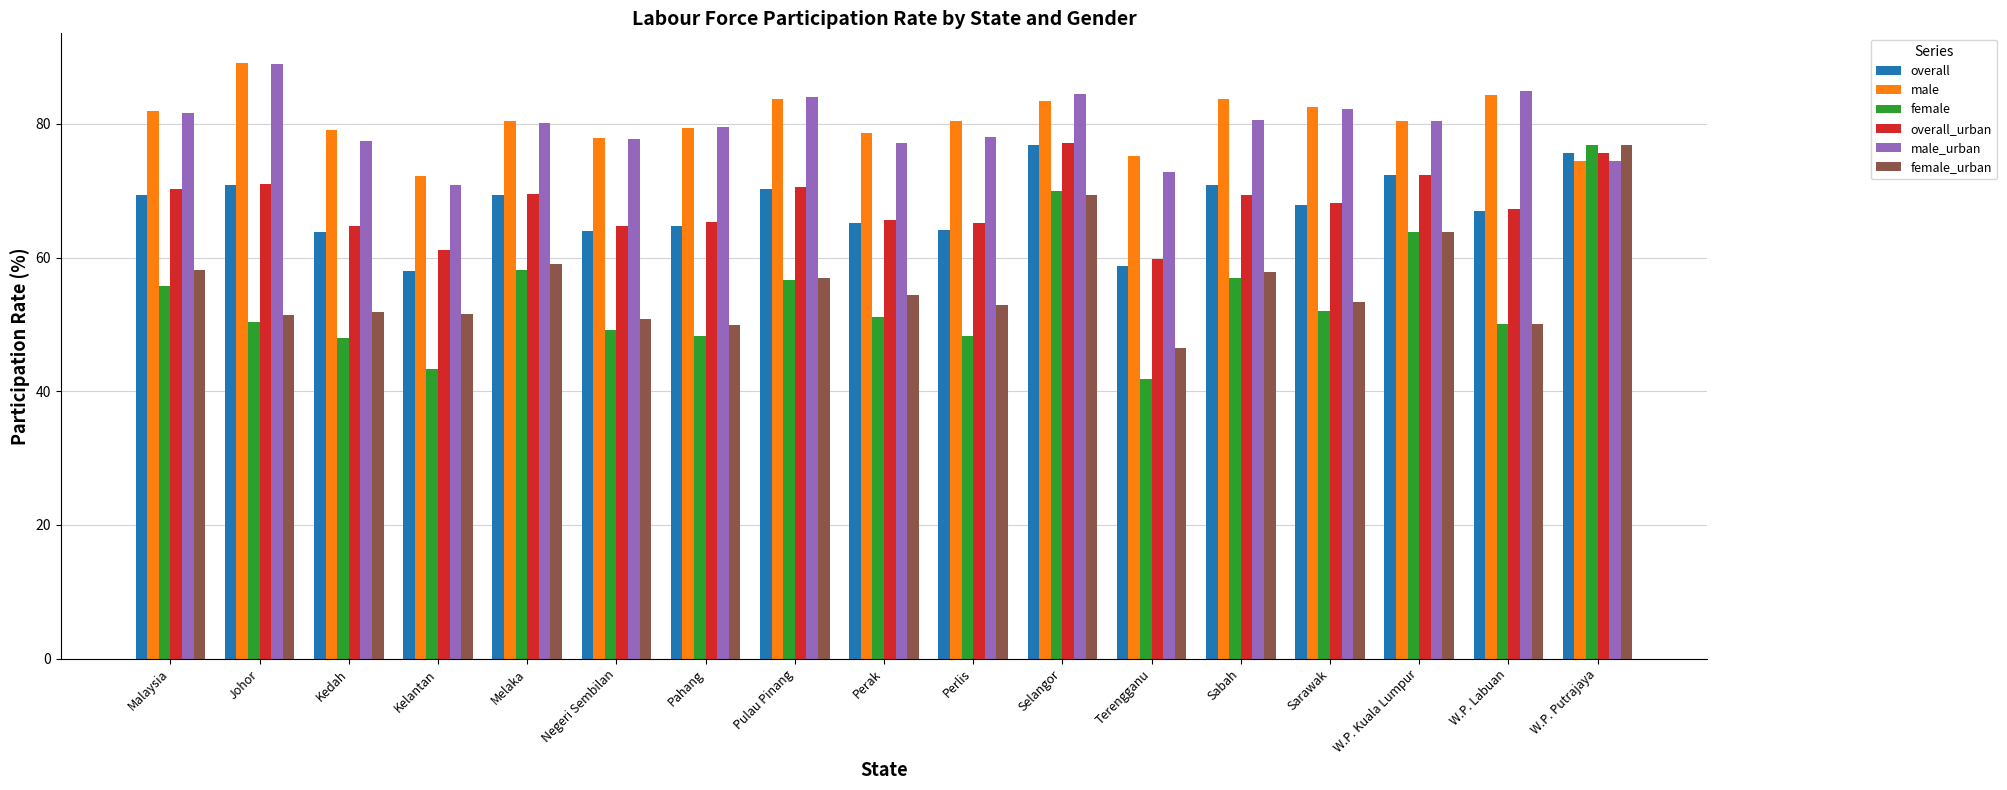

Which series has the widest spread of values?

female